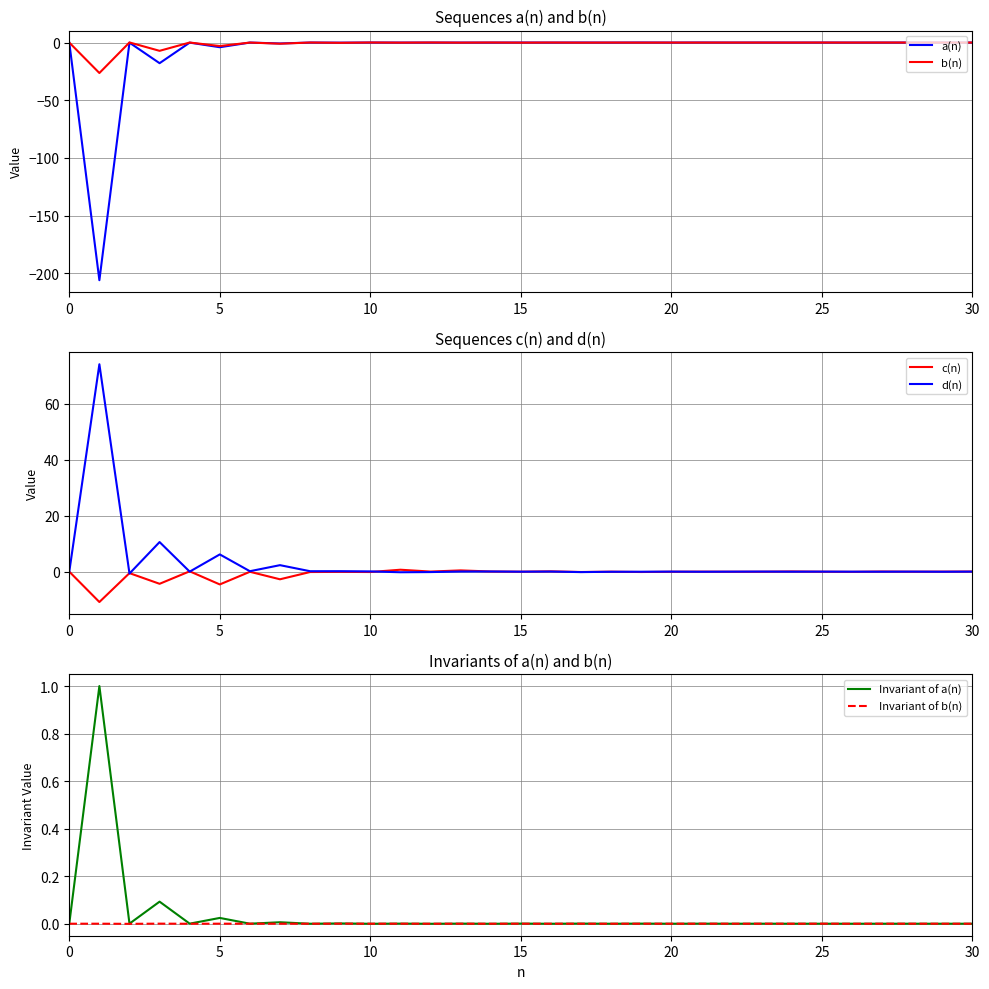

How many data points does each series have?

31